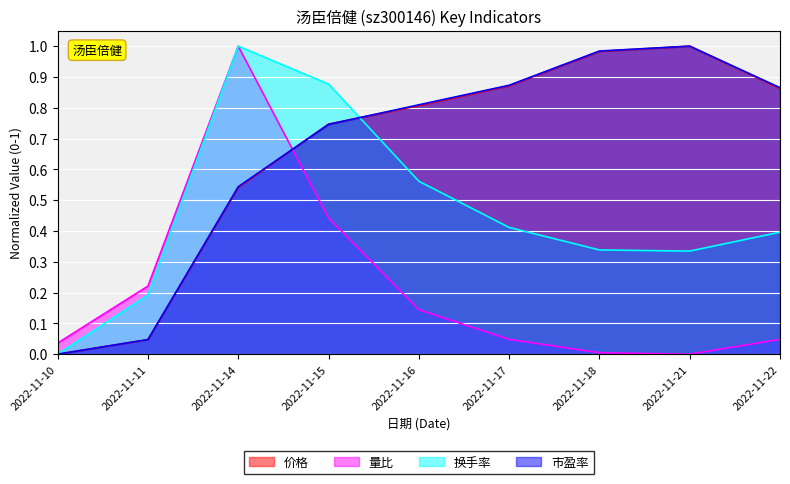

In 换手率, how many points are higher than both neighbors (excluding endpoints)?

1